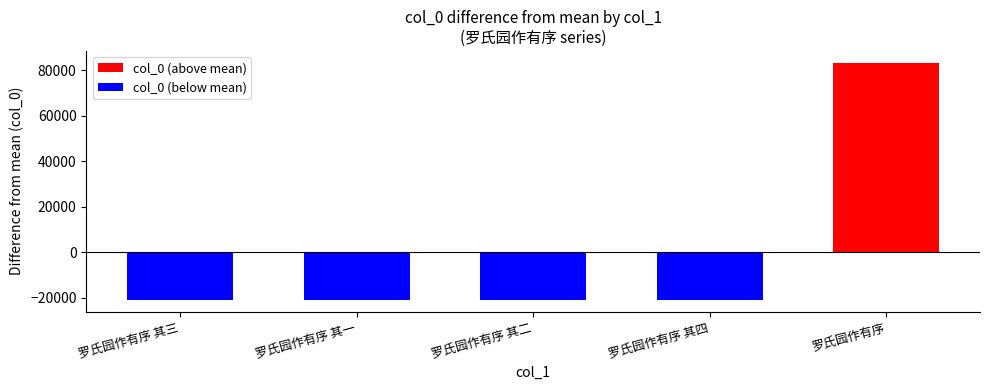

How many data points does each series have?

4